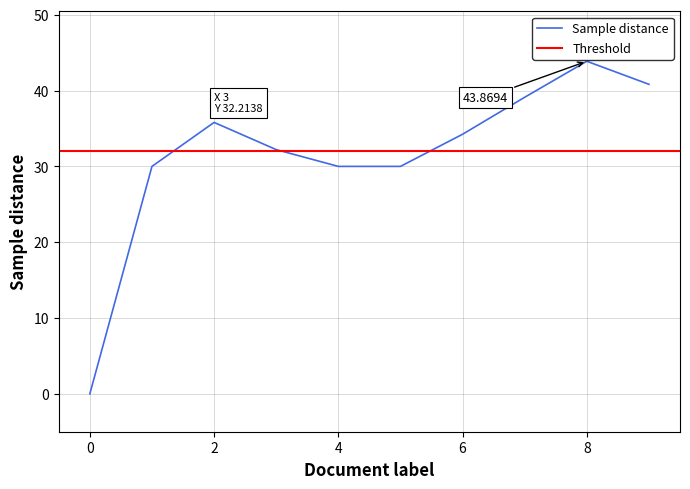

Where is the first local maximum?

2